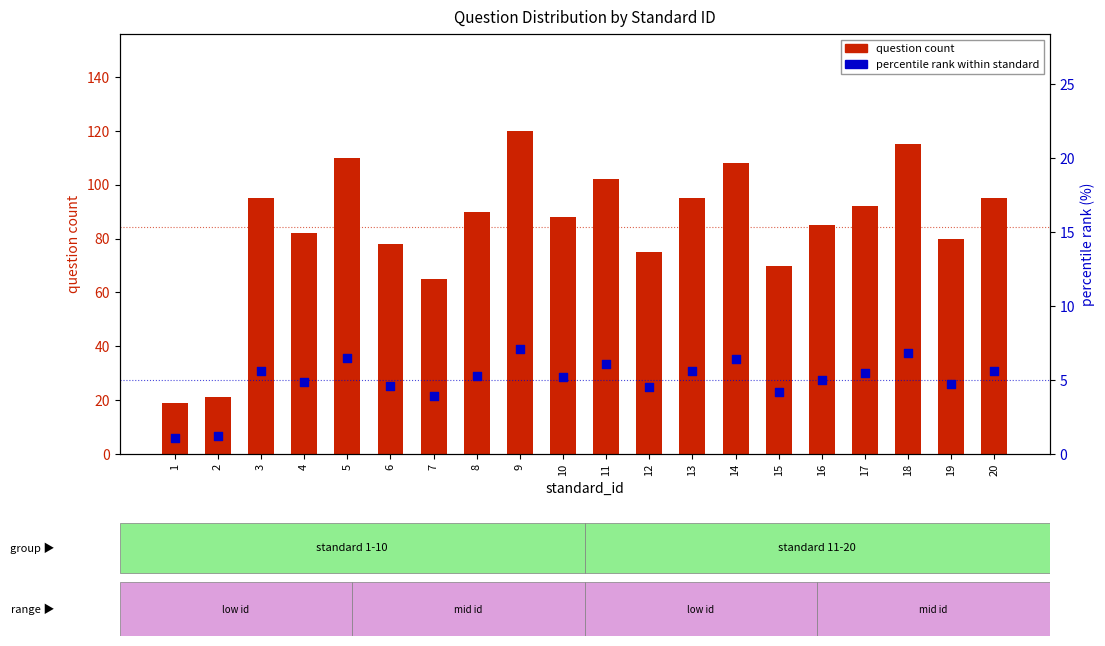

At which category is the sum across all series the highest?

9